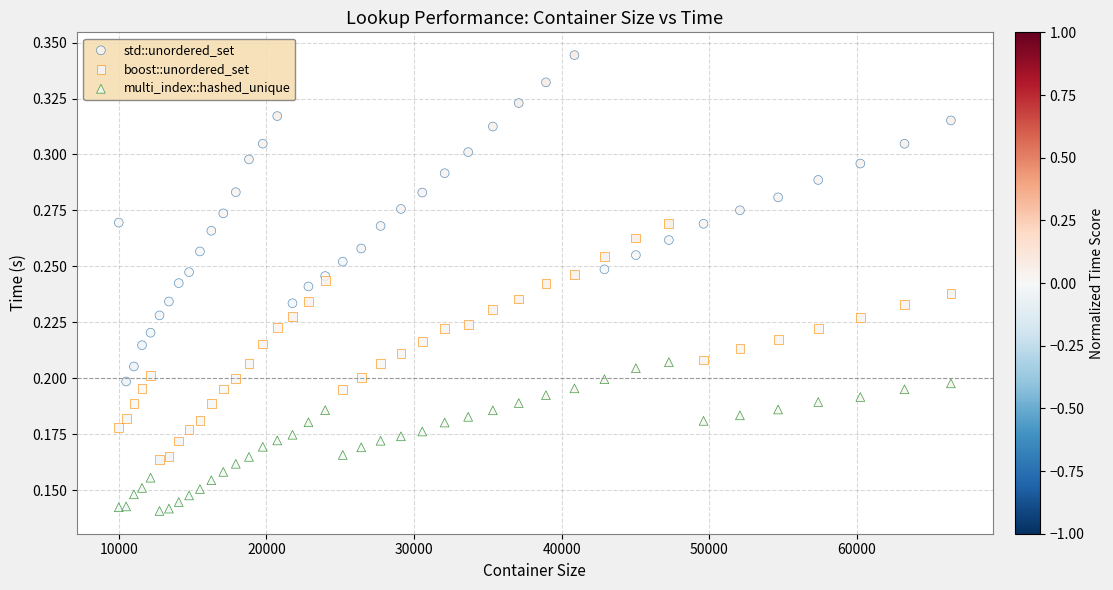

Which series reaches the maximum Y coordinate?

std::unordered_set